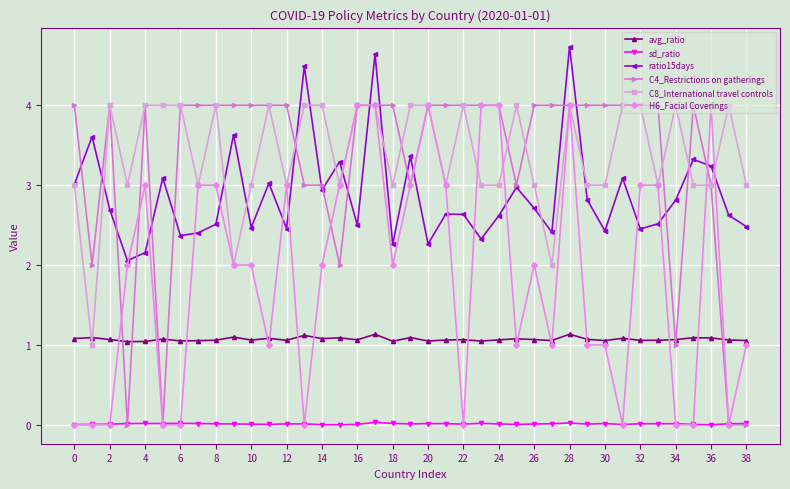

What is the average value of the ratio15days series?

2.9